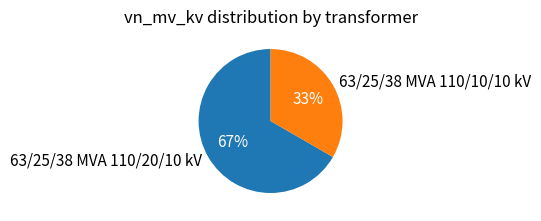

What percentage is the 63/25/38 MVA 110/10/10 kV slice, to the nearest percent?

33%